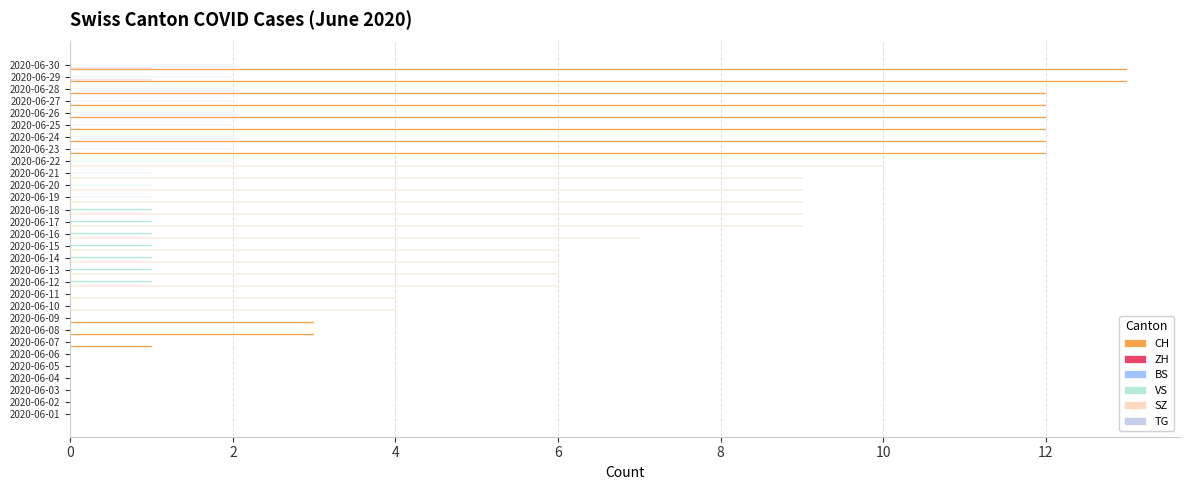

What is the label of the 8th bar from the left?

14